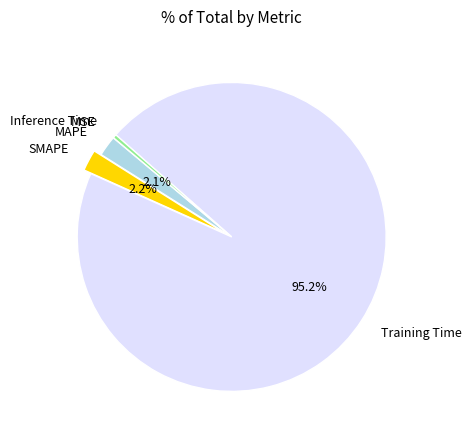

Which category has the biggest portion of the pie?

Training Time